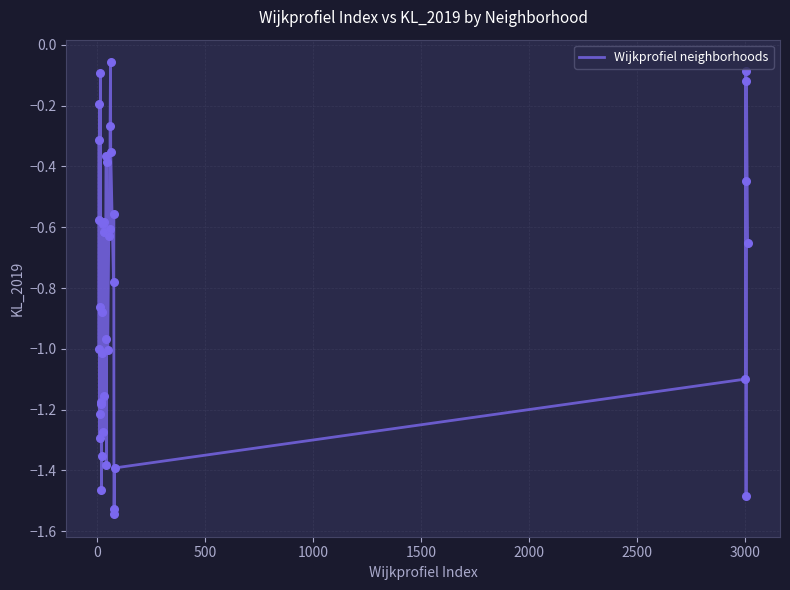

What is the difference between the maximum and minimum values?

1.5